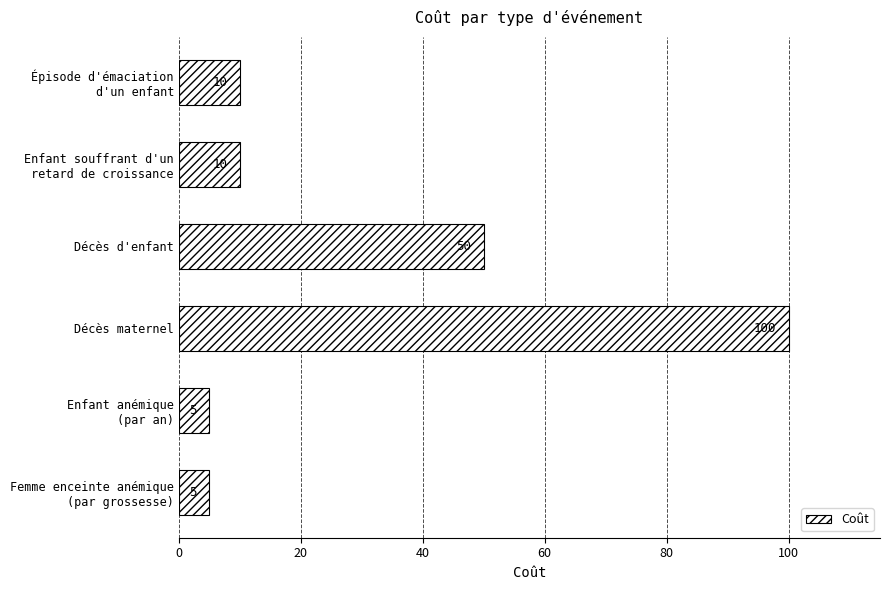

How many series are shown in this chart?

1